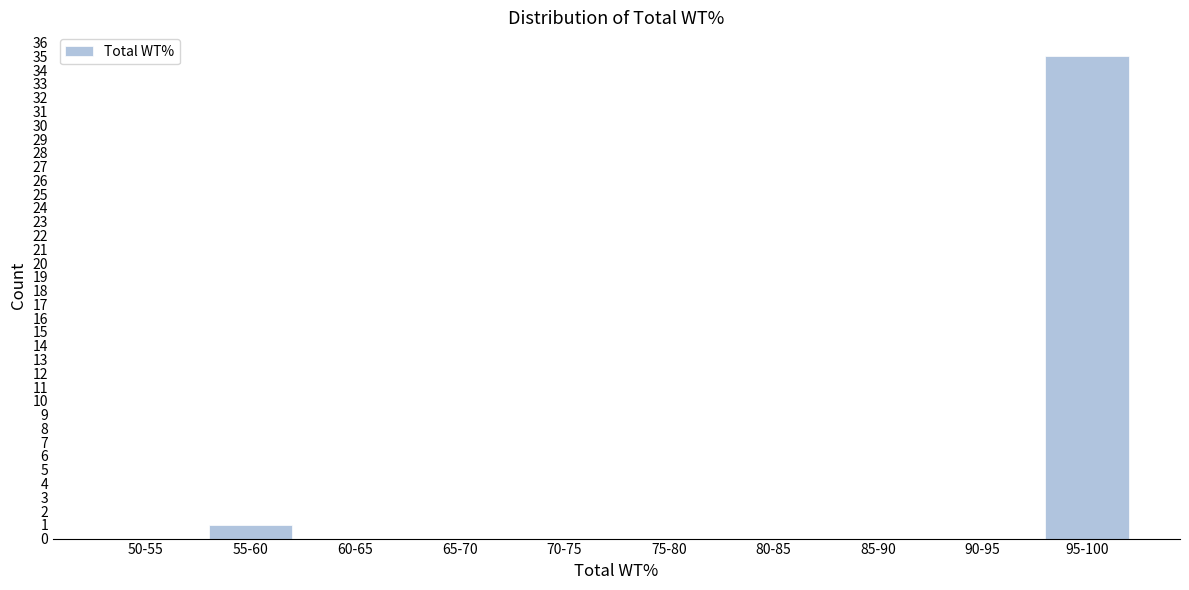

Reading left to right, extract all data points from this chart.

50-55=0	55-60=1	60-65=0	65-70=0	70-75=0	75-80=0	80-85=0	85-90=0	90-95=0	95-100=35